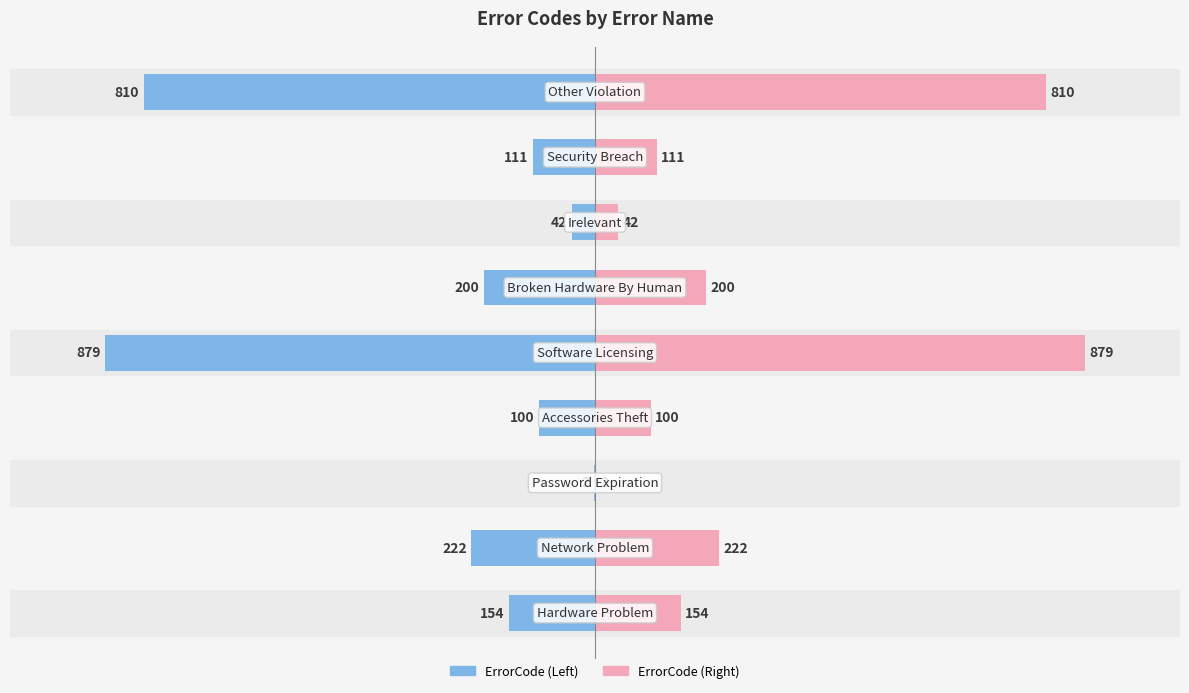

How many bars are there in total?

18